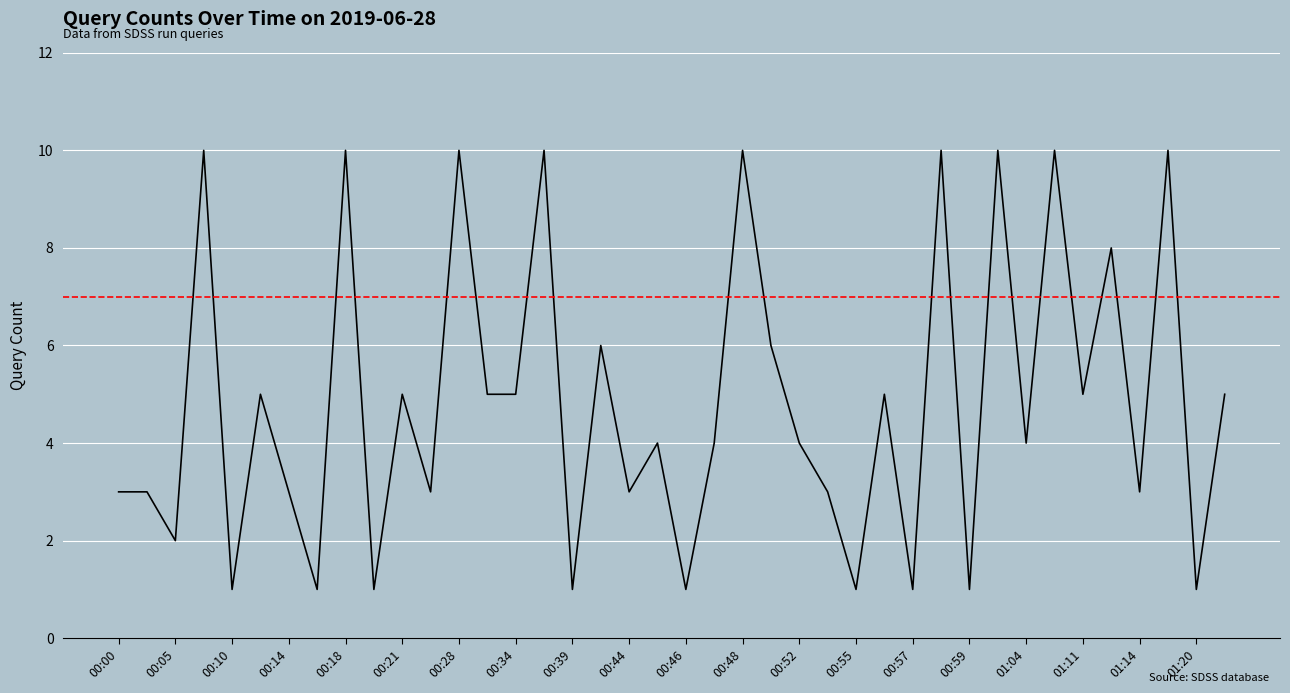

What is the difference between the maximum and minimum values?

9